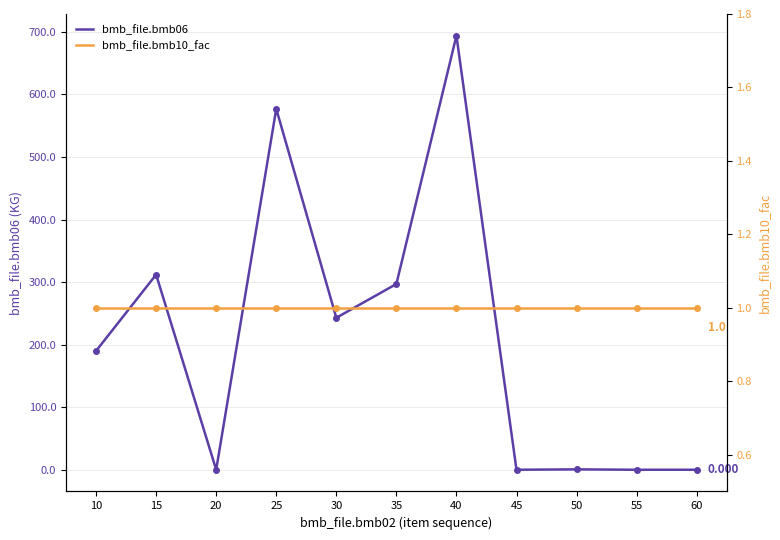

The value of bmb_file.bmb10_fac at 50 is 1.5. True or false?

False